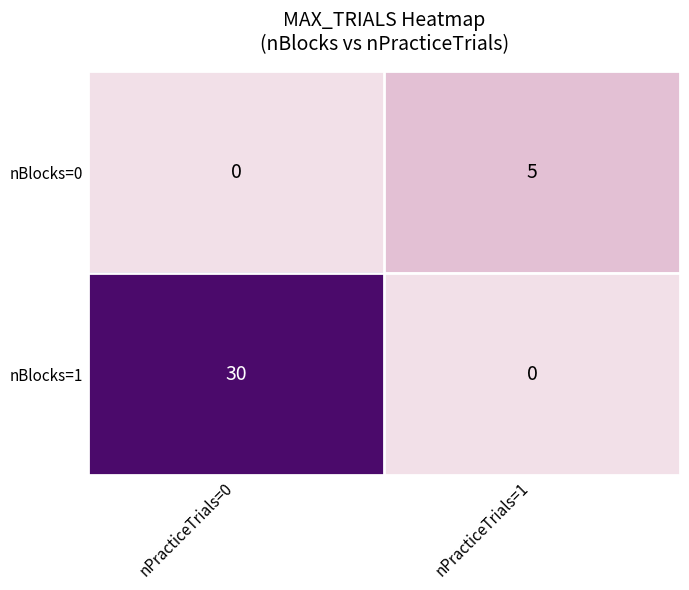

Which label corresponds to the largest value in the chart?

nPracticeTrials=0